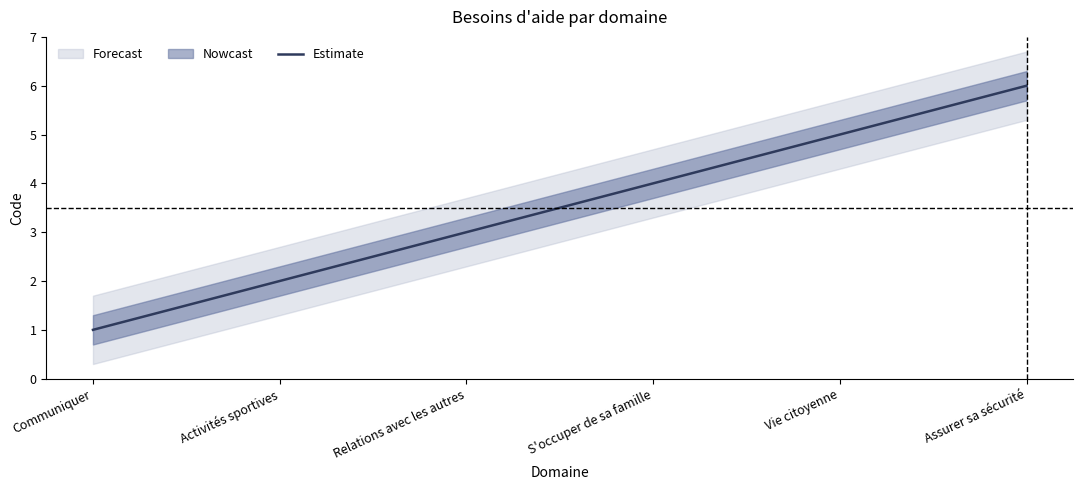

What is the value of the 5th point from the left?

5